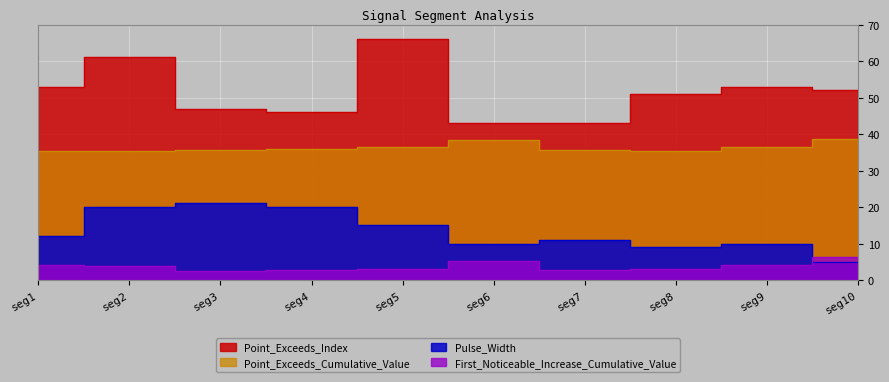

What is the average value of the First_Noticeable_Increase_Cumulative_Value series?

3.8